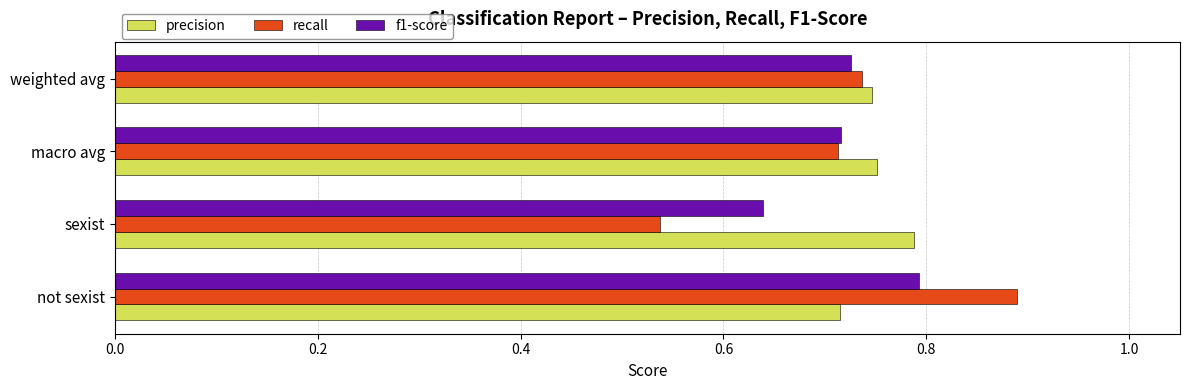

Which series has the largest range (max minus min)?

recall